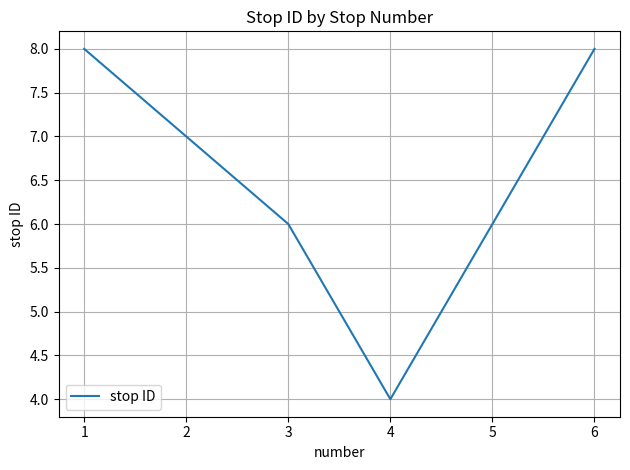

At which category does the data reach its first local valley?

4